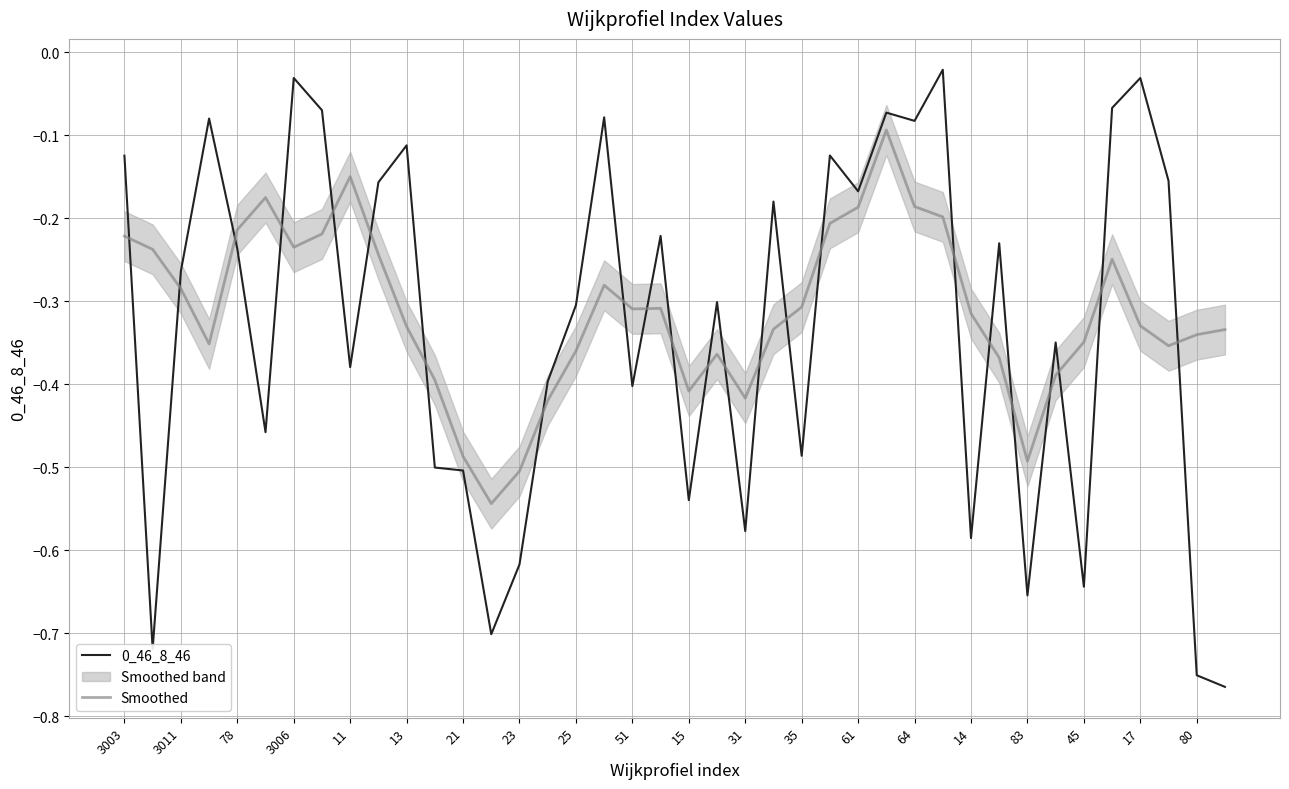

Is it true that 0_46_8_46 equals -0.4 at 51?

True